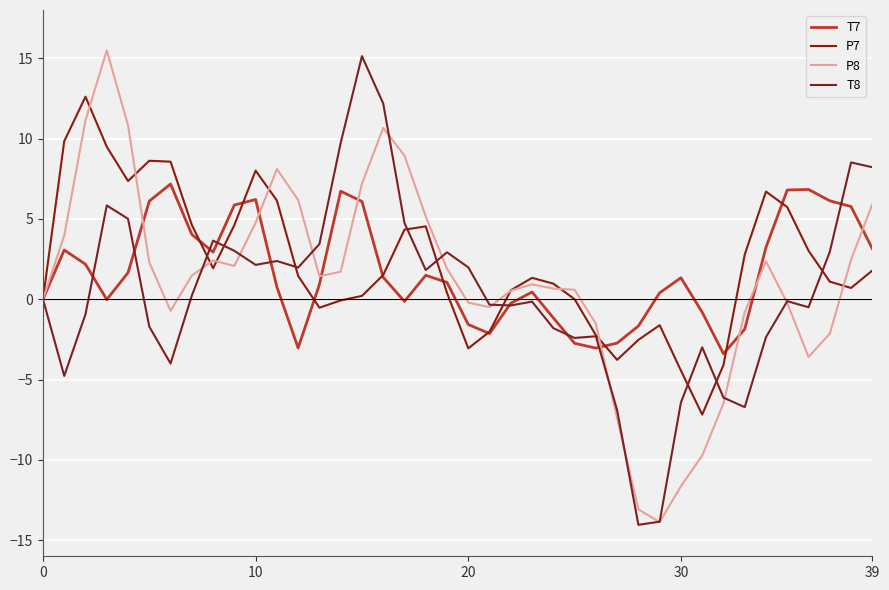

What is the smallest value displayed?

-14.0